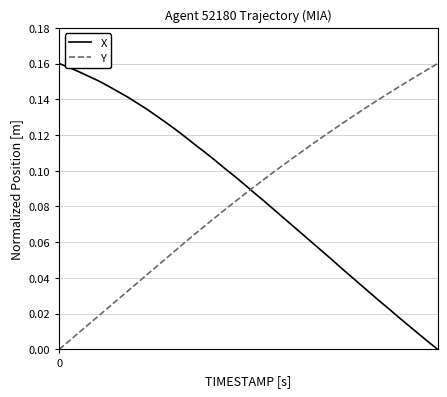

What is the sum of all X values?

3.5